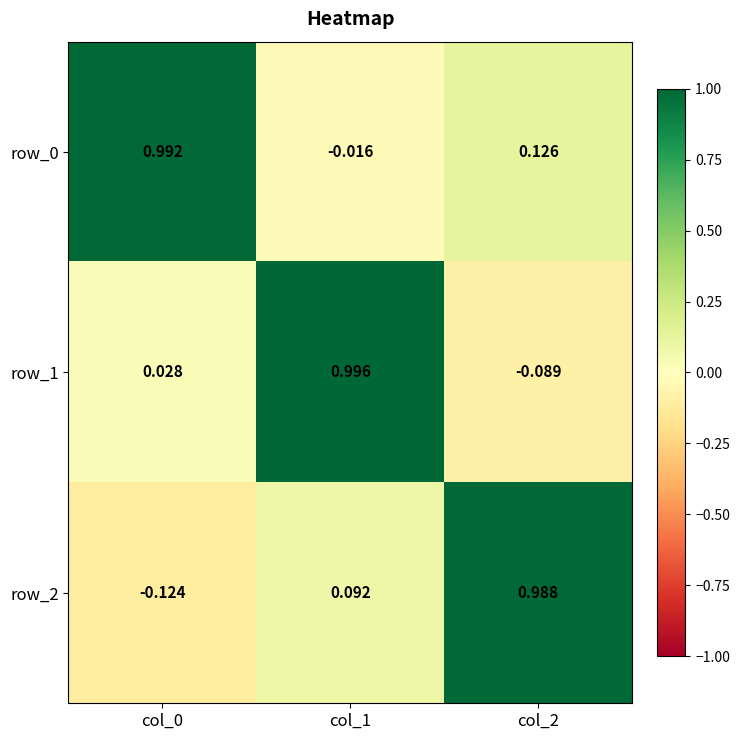

Is the value of row_1 at col_1 greater than the value of row_2 at col_0?

Yes